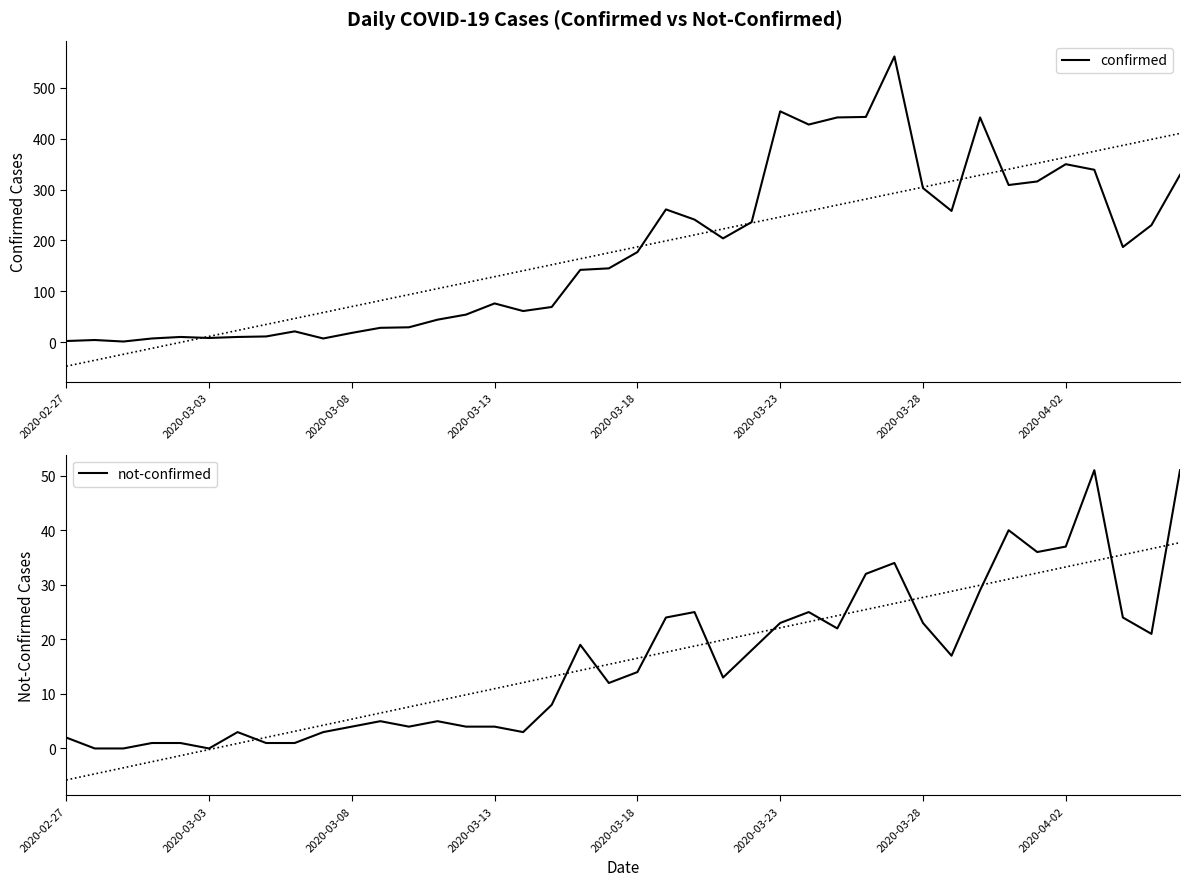

The value of not-confirmed at 2020-03-03 is 0. True or false?

True